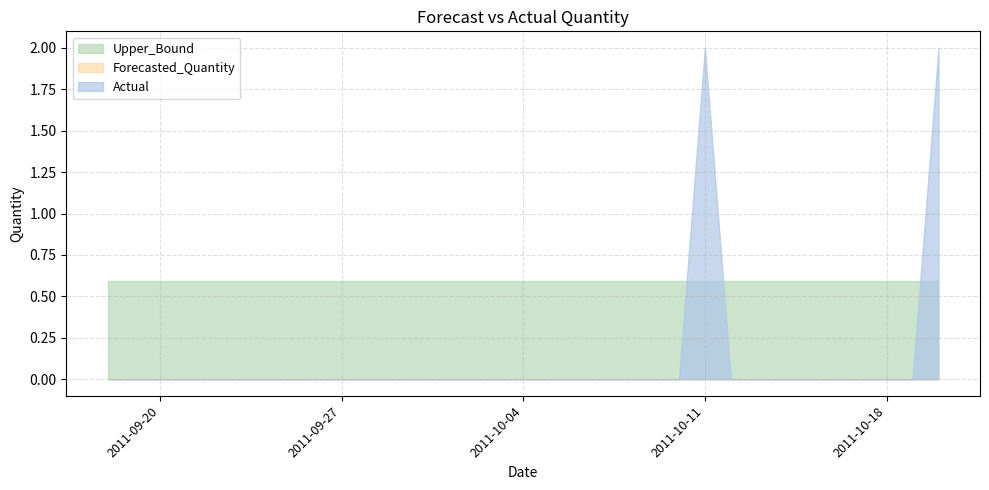

Between which two adjacent categories do Upper_Bound and Actual first intersect?

2011-10-10 and 2011-10-11